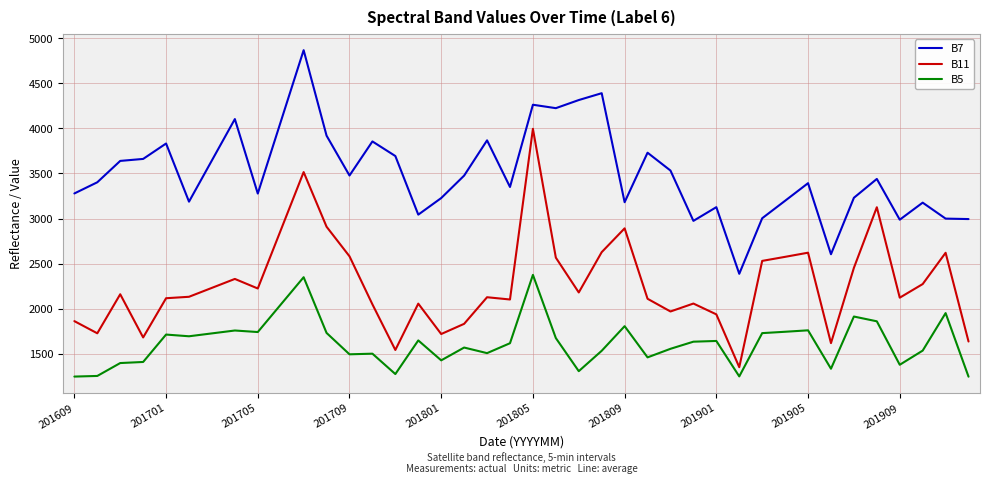

What is the difference between the maximum and minimum values in the B11 series?

2644